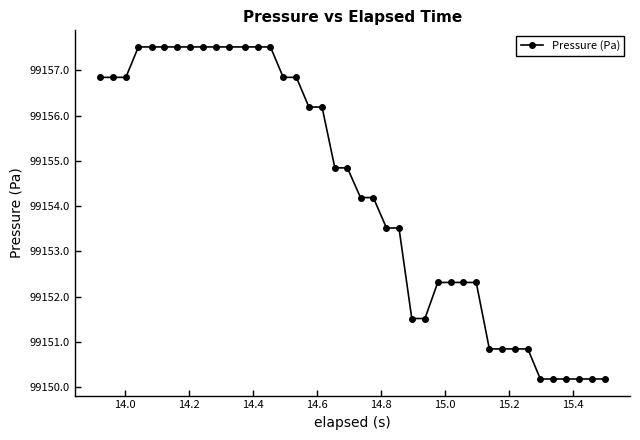

What is the value of the 8th point from the left?

99157.5